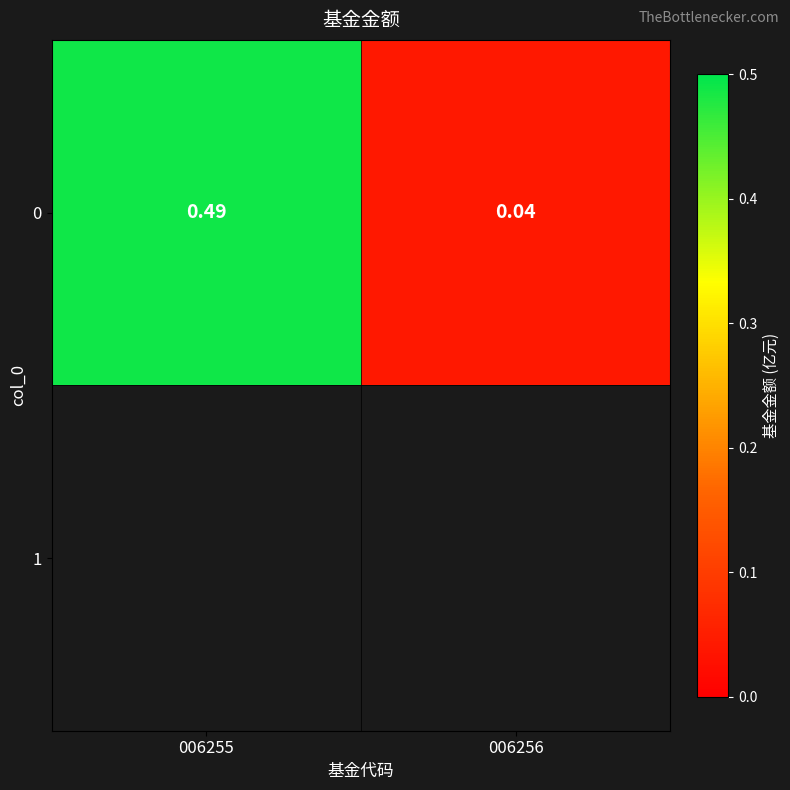

How many categories are shown in the chart?

2